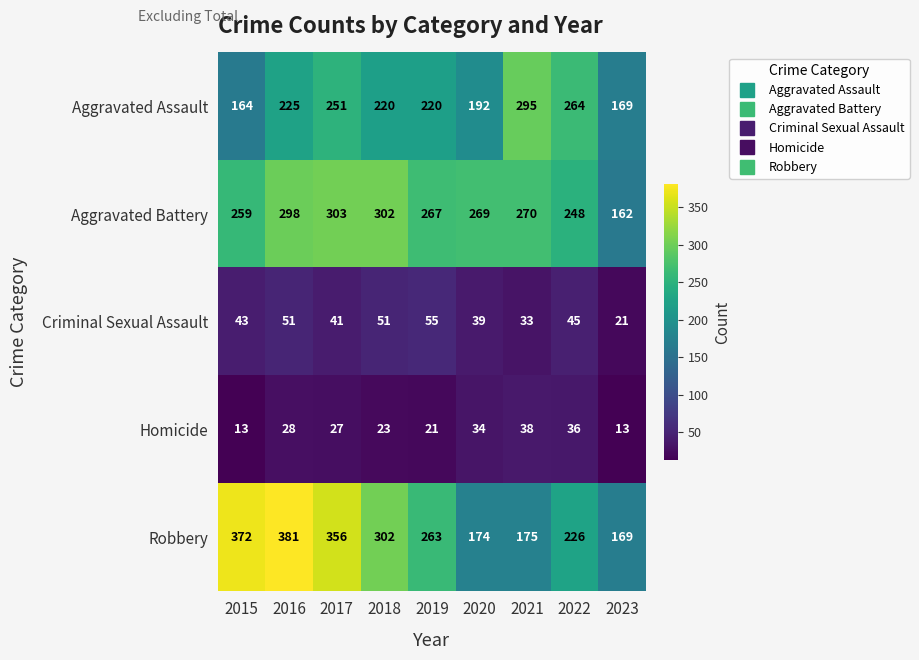

How many series are shown in this chart?

5